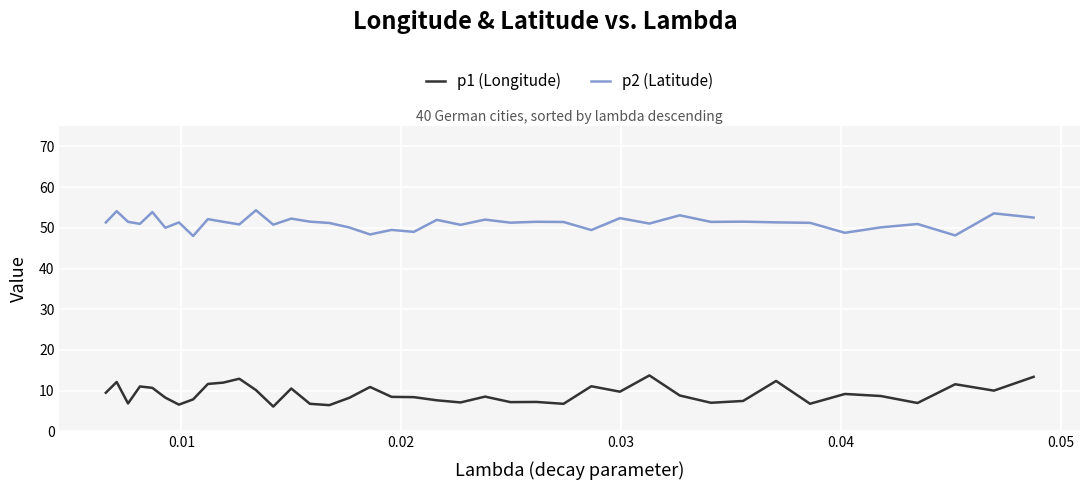

True or false: p2 (Latitude) and p1 (Longitude) intersect in this chart.

False